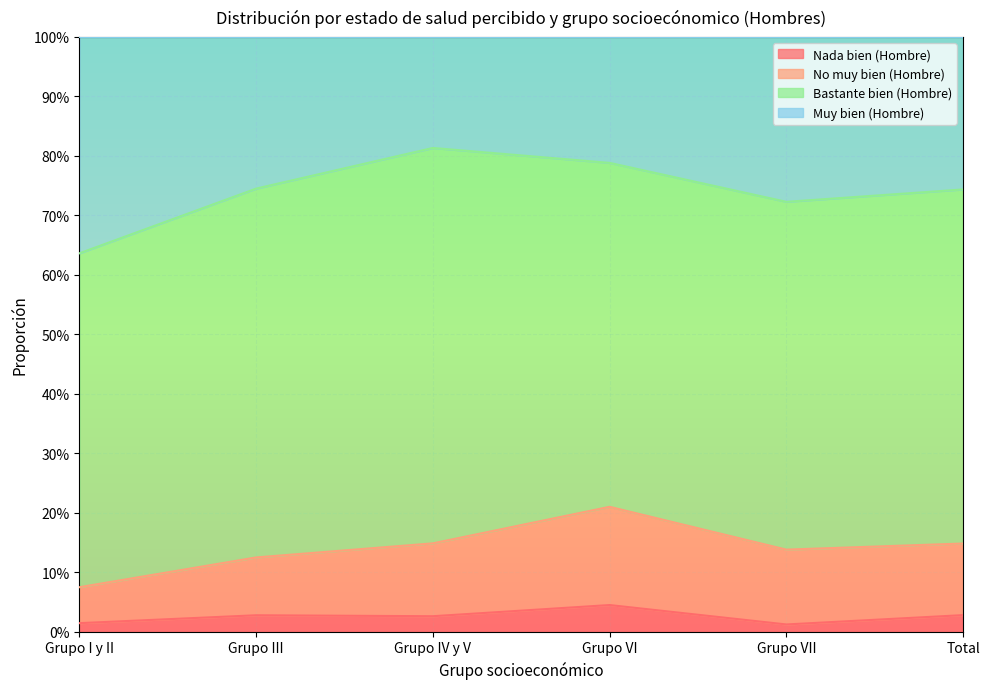

True or false: Nada bien (Hombre) and No muy bien (Hombre) cross at least once.

False